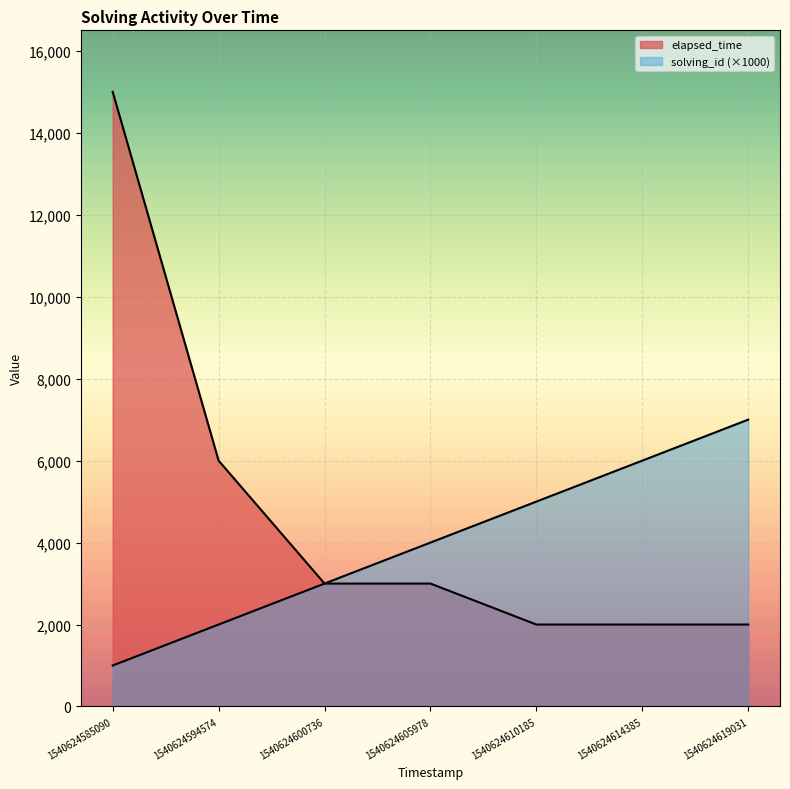

True or false: elapsed_time and solving_id cross at least once.

False